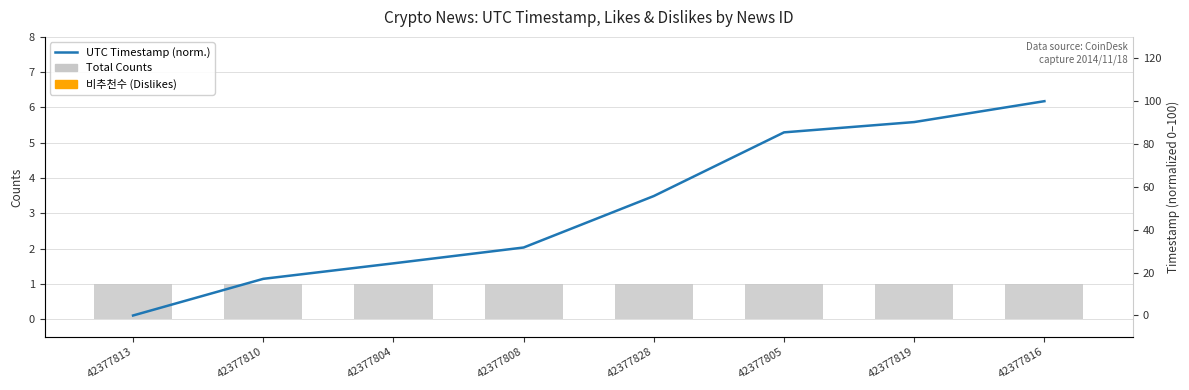

Is it true that Total Counts equals 0.6 at 42377828?

False